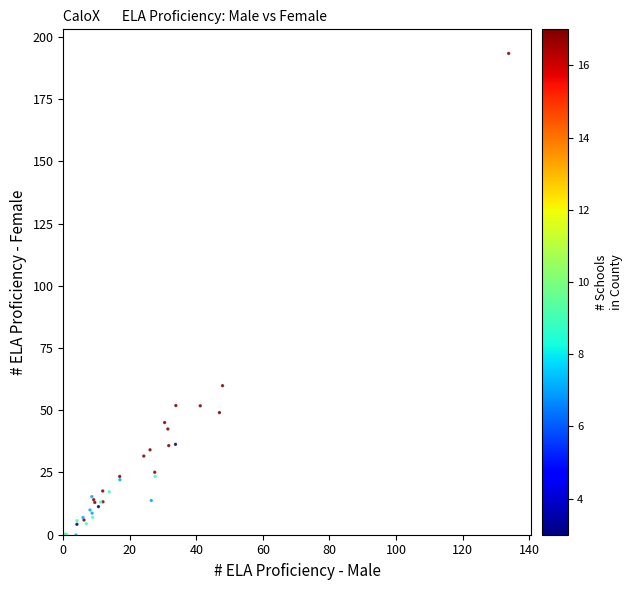

What Y value in the scatter plot is closest to 96?

59.9